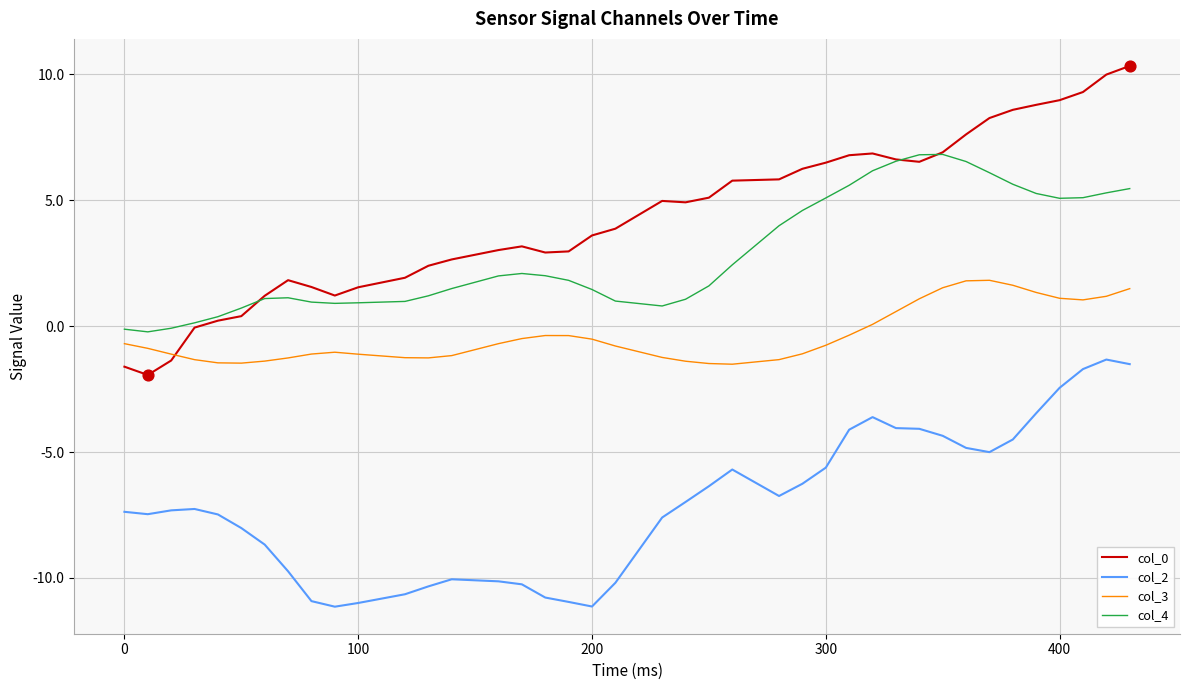

Which series has the largest total across all categories?

col_0